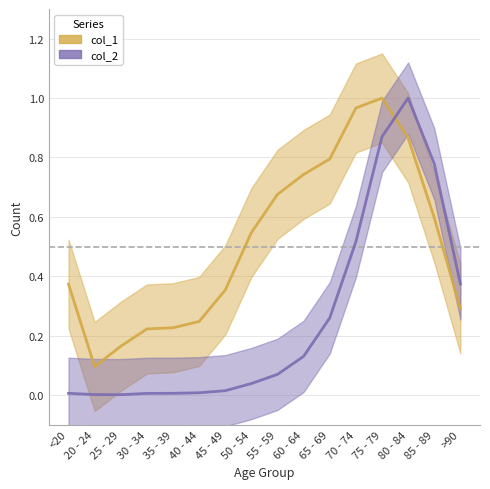

Reading left to right, list all the values displayed in this chart.

col_1: <20=0.4	20 - 24=0.1	25 - 29=0.2	30 - 34=0.2	35 - 39=0.2	40 - 44=0.2	45 - 49=0.4	50 - 54=0.5	55 - 59=0.7	60 - 64=0.7	65 - 69=0.8	70 - 74=1.0	75 - 79=1.0	80 - 84=0.9	85 - 89=0.6	>90=0.3
col_2: <20=0.0	20 - 24=0.0	25 - 29=0.0	30 - 34=0.0	35 - 39=0.0	40 - 44=0.0	45 - 49=0.0	50 - 54=0.0	55 - 59=0.1	60 - 64=0.1	65 - 69=0.3	70 - 74=0.5	75 - 79=0.9	80 - 84=1.0	85 - 89=0.8	>90=0.4